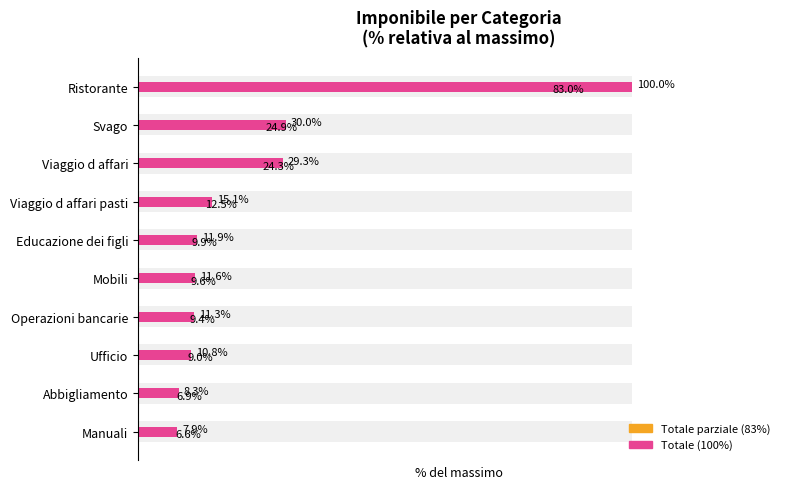

List the series in order of their overall mean, lowest first.

Totale parziale, Totale